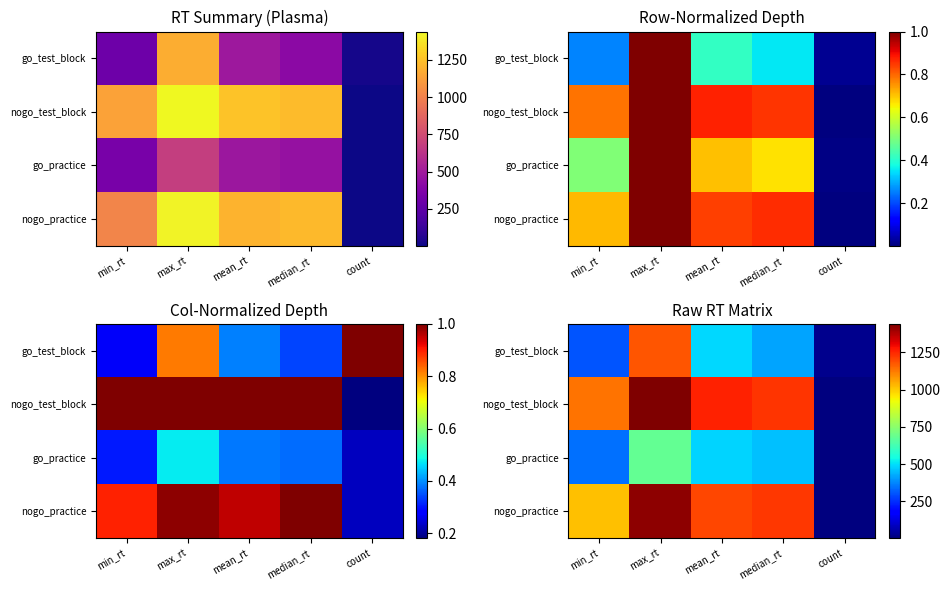

How many series are shown in this chart?

4